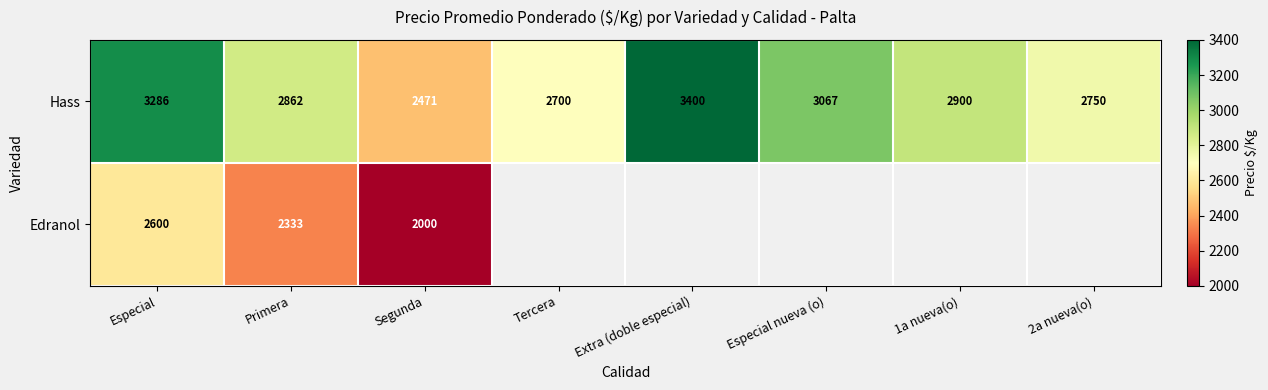

Which category has the highest value in the Hass series?

Extra (doble especial)